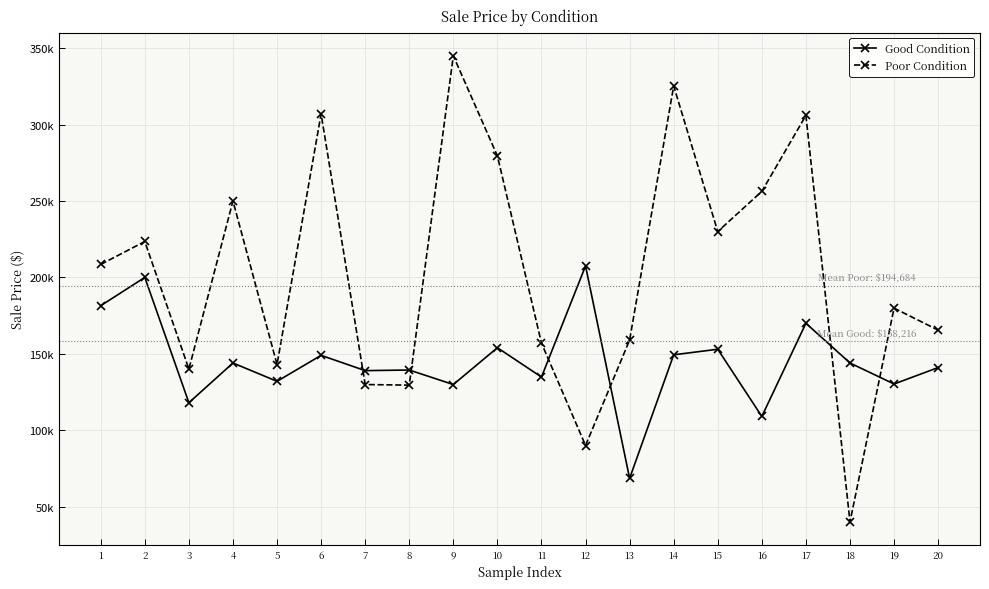

What value does the Poor Condition series have at 2, to the nearest 10?

223500